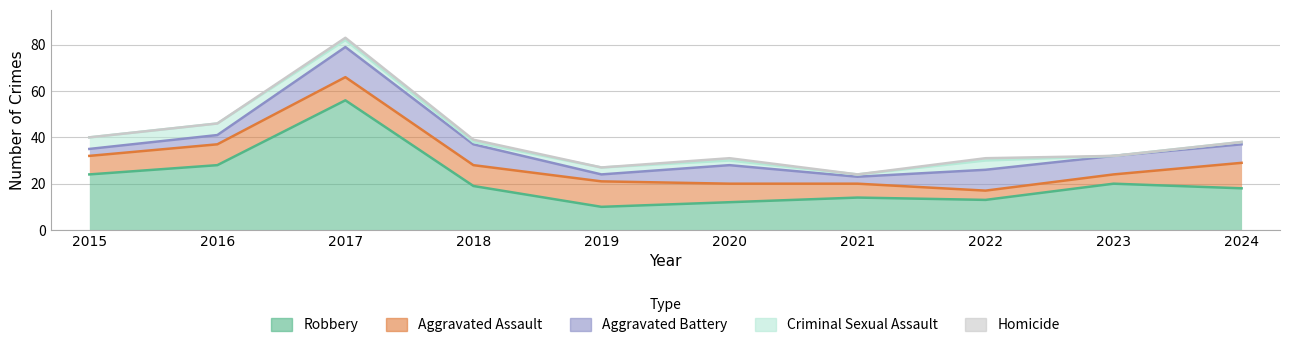

Where is Robbery nearest to the value 33?

2016